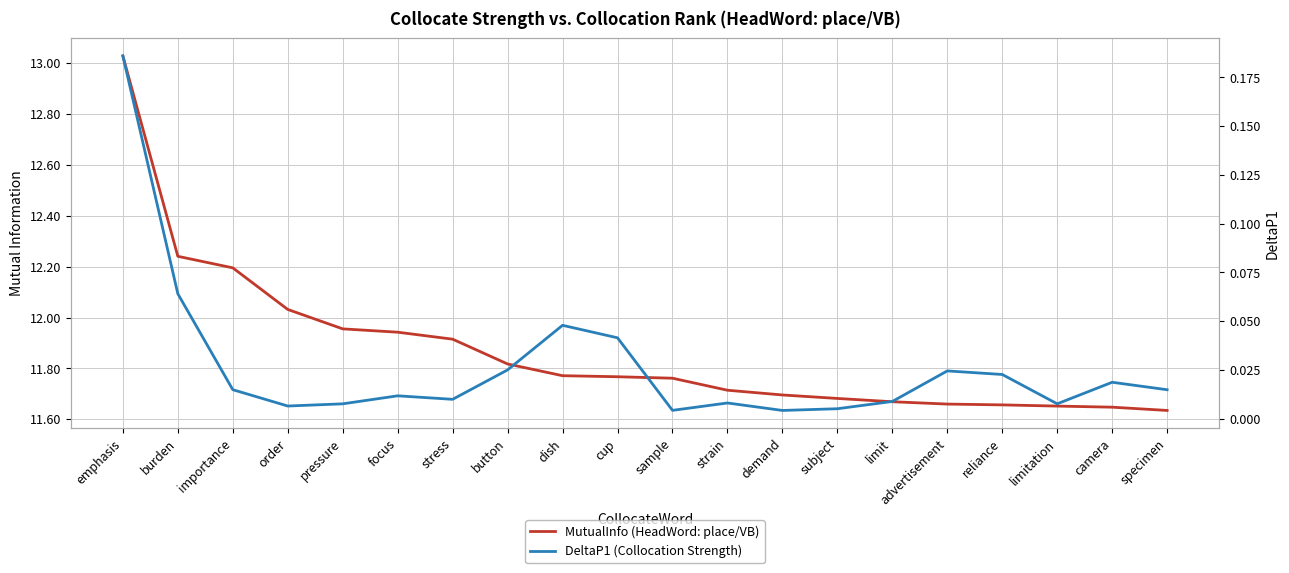

True or false: MutualInfo (HeadWord: place/VB) and DeltaP1 (Collocation Strength) cross at least once.

False